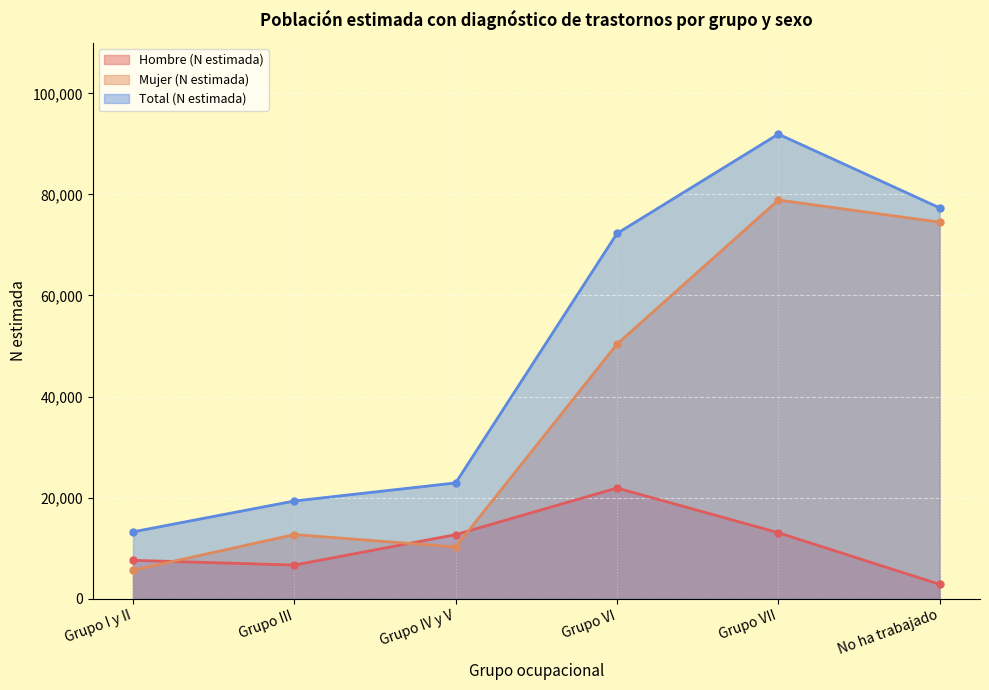

How many data points in Hombre (N estimada) are above 12671?

2